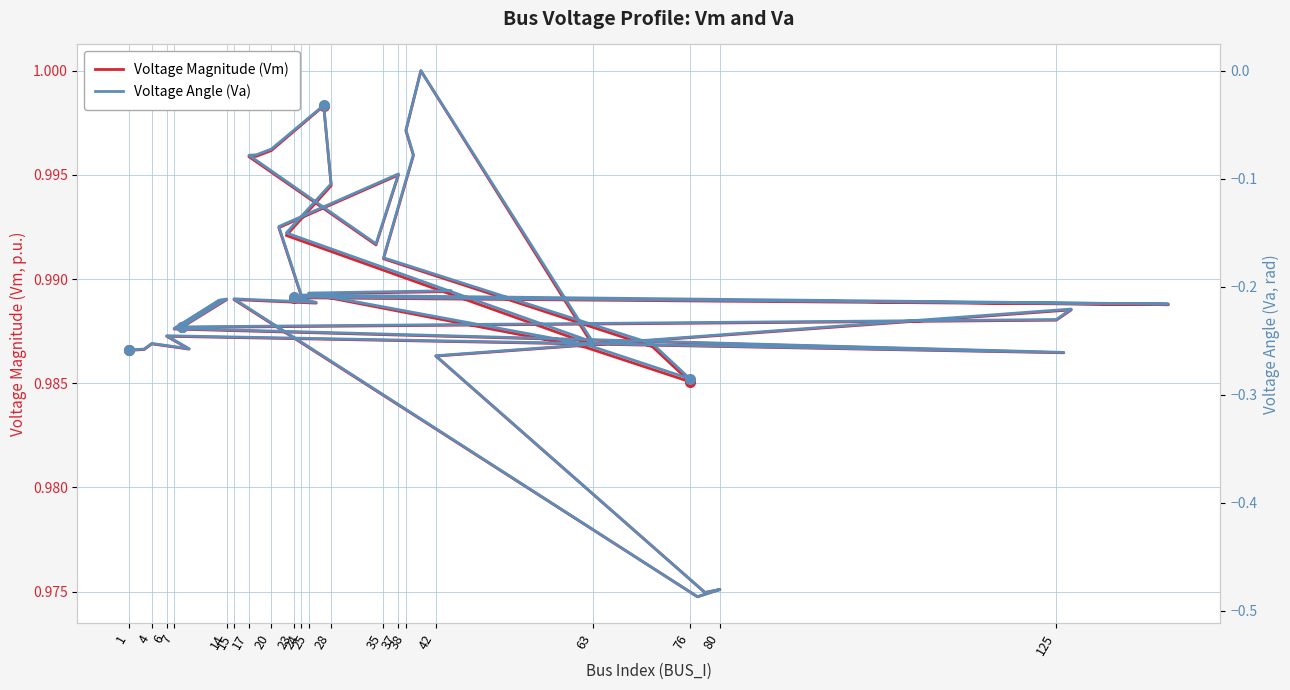

Which series has the largest total across all categories?

Voltage Magnitude (Vm)